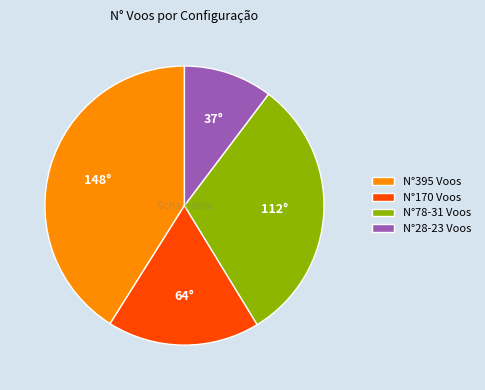

How many slices are in this pie chart?

4